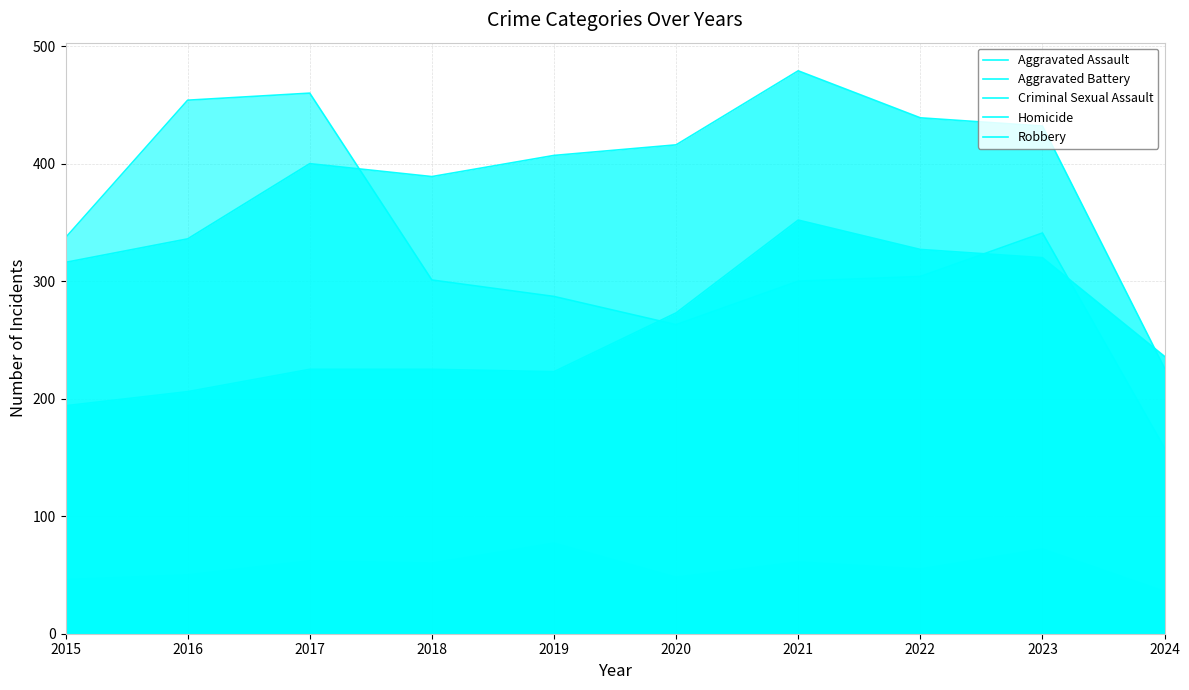

True or false: Aggravated Battery has more than 1 points higher than both neighbors.

True